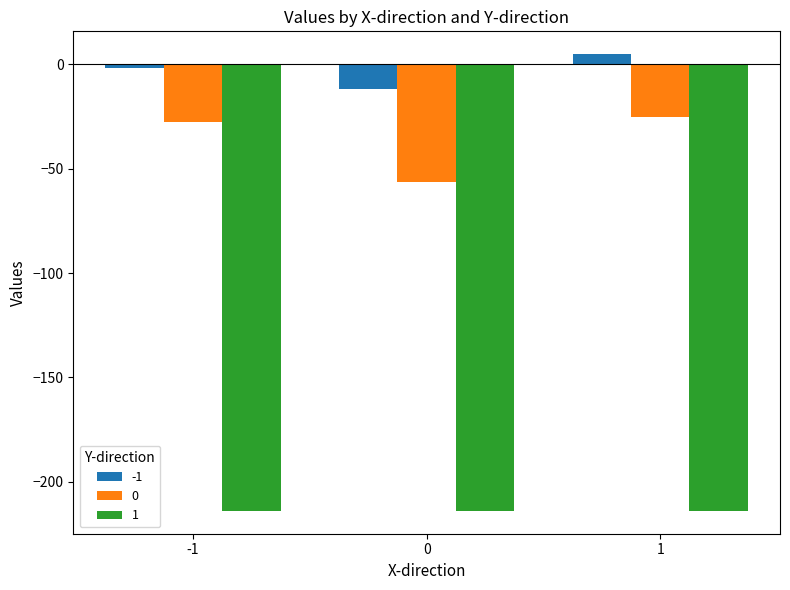

What is the value of the -1 bar at the 3rd from the left?

5.0